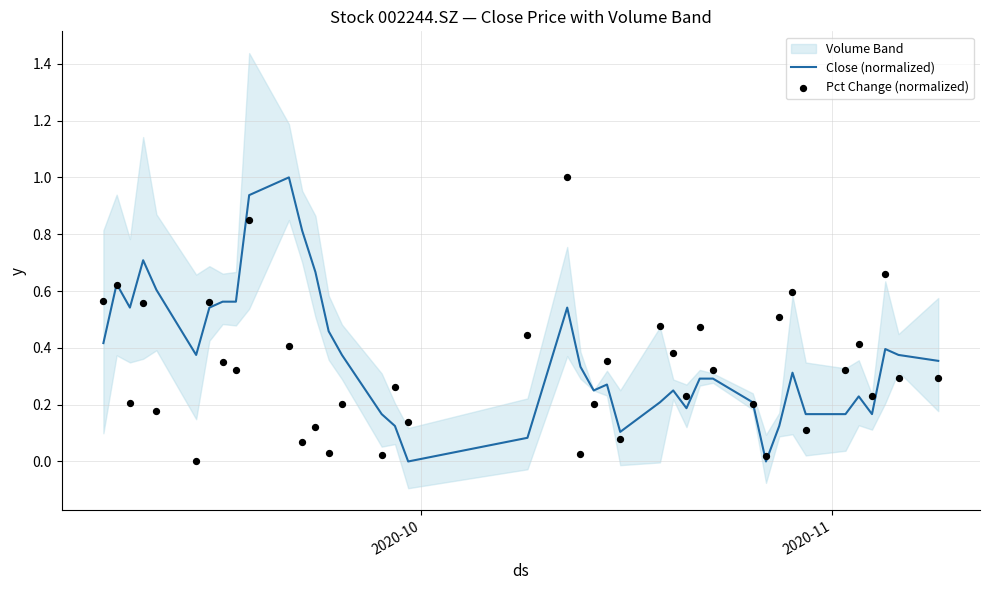

Which series has the largest total across all categories?

Close (normalized)